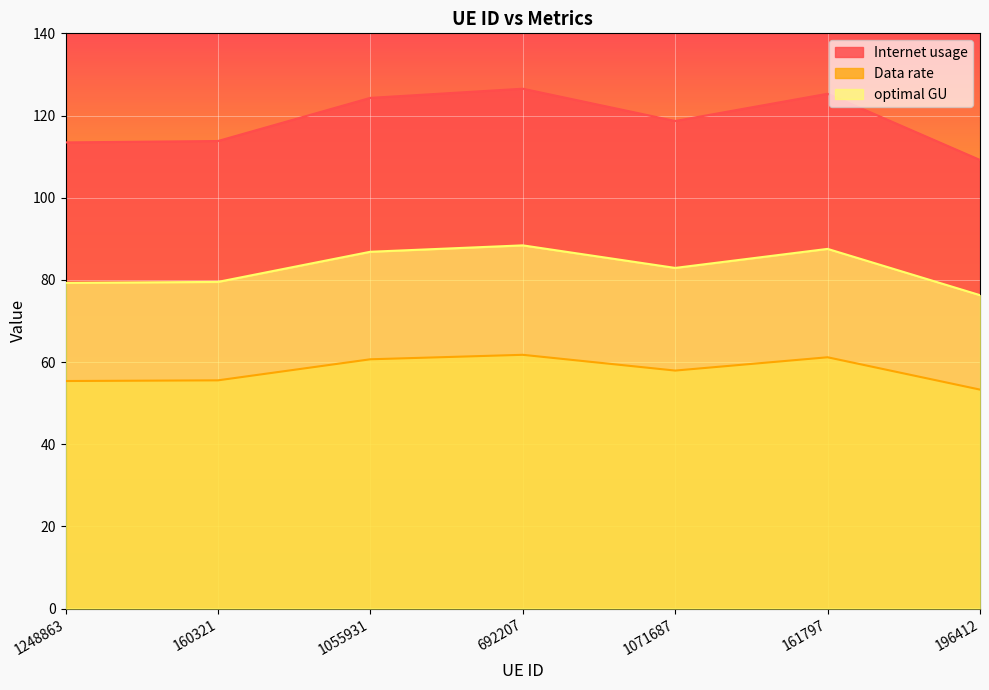

Reading left to right, what are all the values shown in this chart?

Internet usage: 113.5	113.8	124.3	126.5	118.7	125.3	109.2
Data rate: 55.4	55.5	60.7	61.8	57.9	61.2	53.3
optimal GU: 79.3	79.5	86.8	88.4	82.9	87.5	76.3